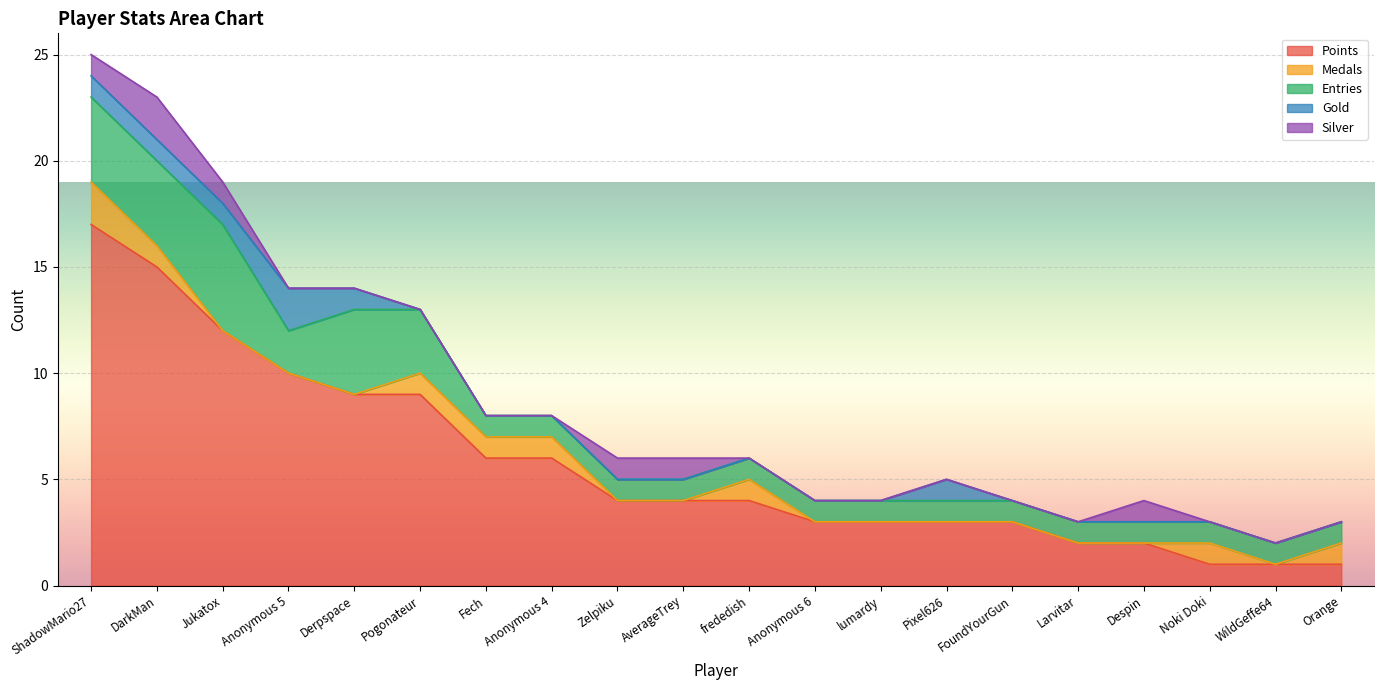

Is the value of Entries at AverageTrey greater than the value of Gold at frededish?

Yes